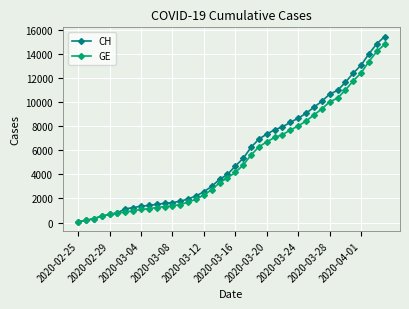

What is the maximum value for GE?

14808